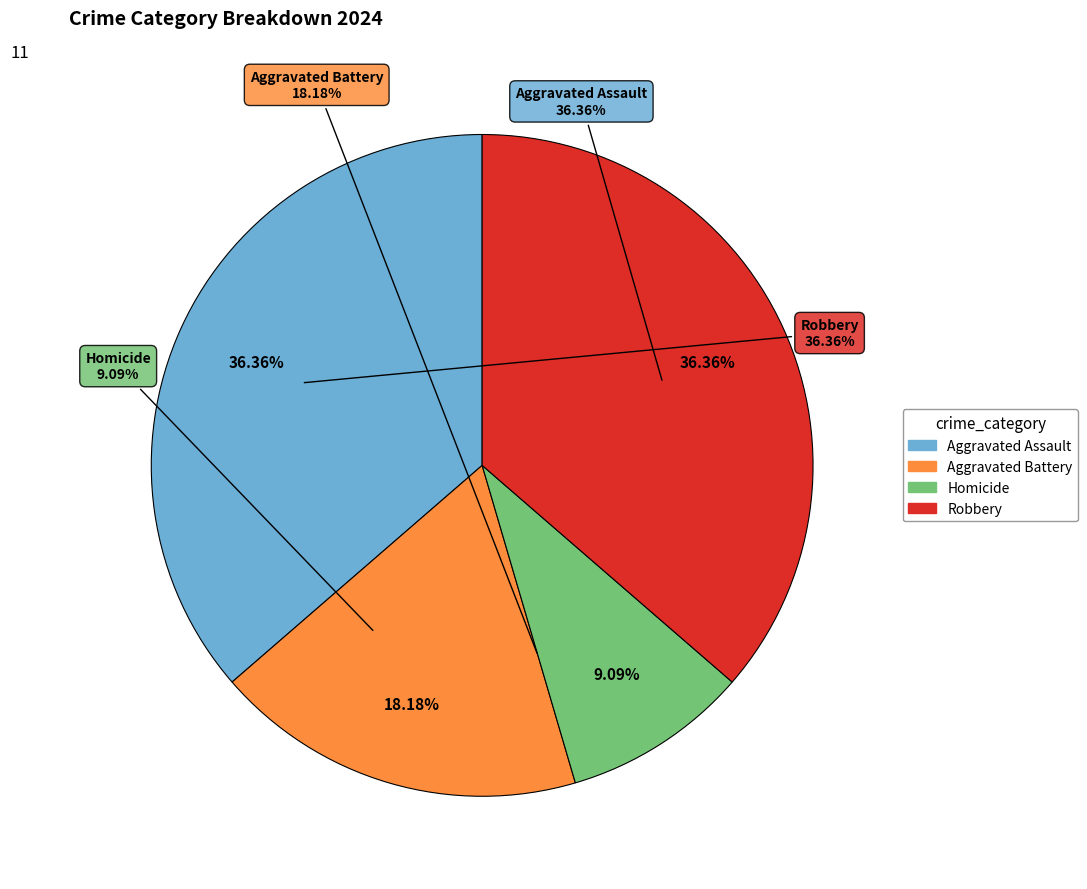

What is the smallest slice in the pie chart?

Homicide